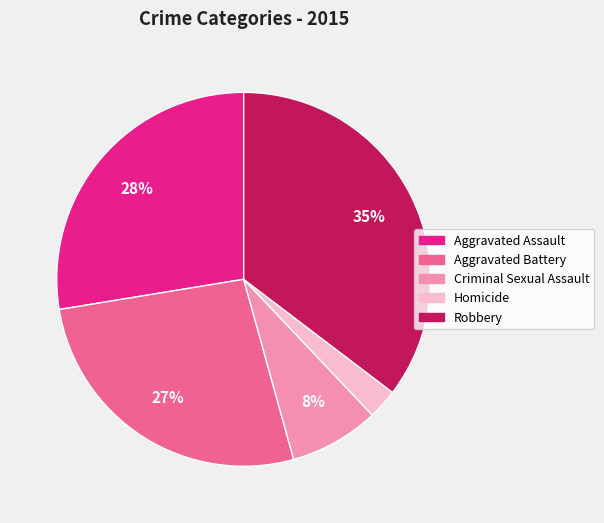

Do Aggravated Battery and Homicide together represent more than half of the pie?

No